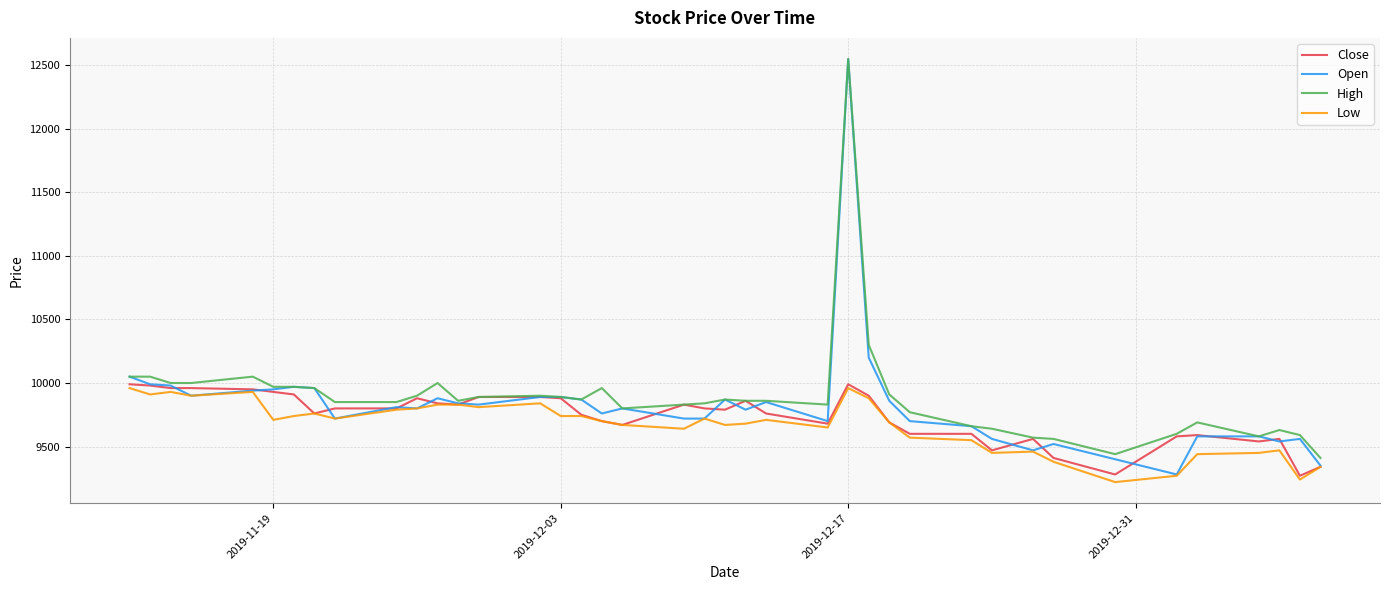

What is the lowest value of the High series?

9410